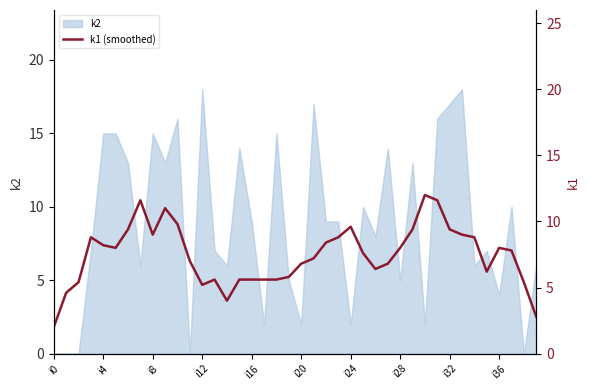

Which label corresponds to the smallest value in the chart?

i0